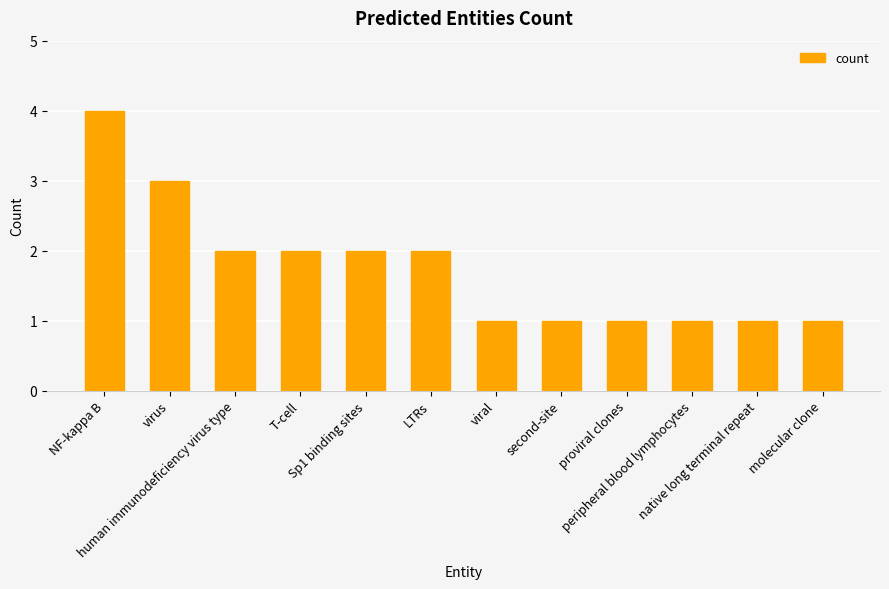

At which label does the data first exceed 2?

NF-kappa B